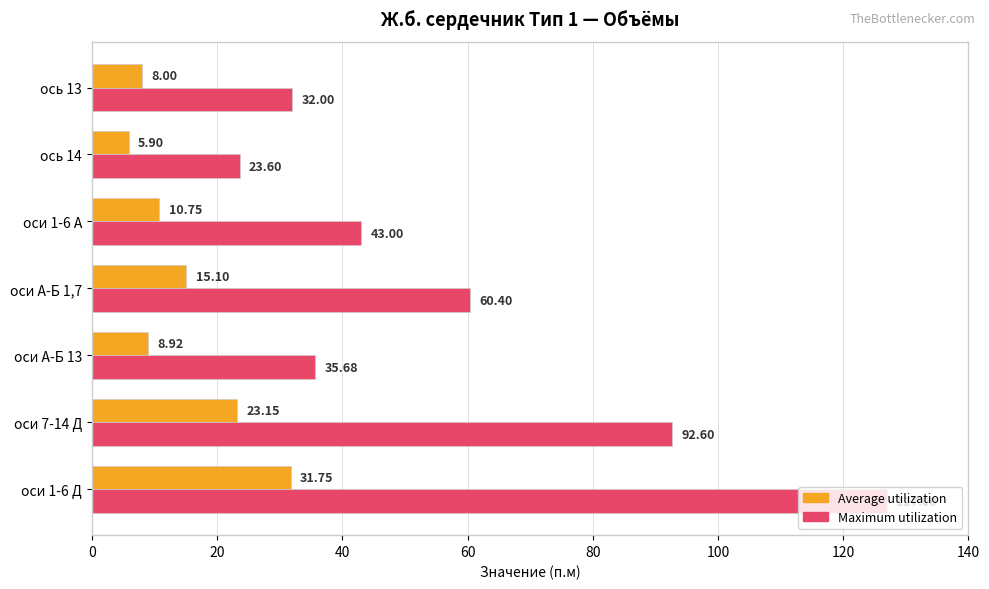

Which series changed the most between оси 1-6 Д and ось 14?

Maximum utilization